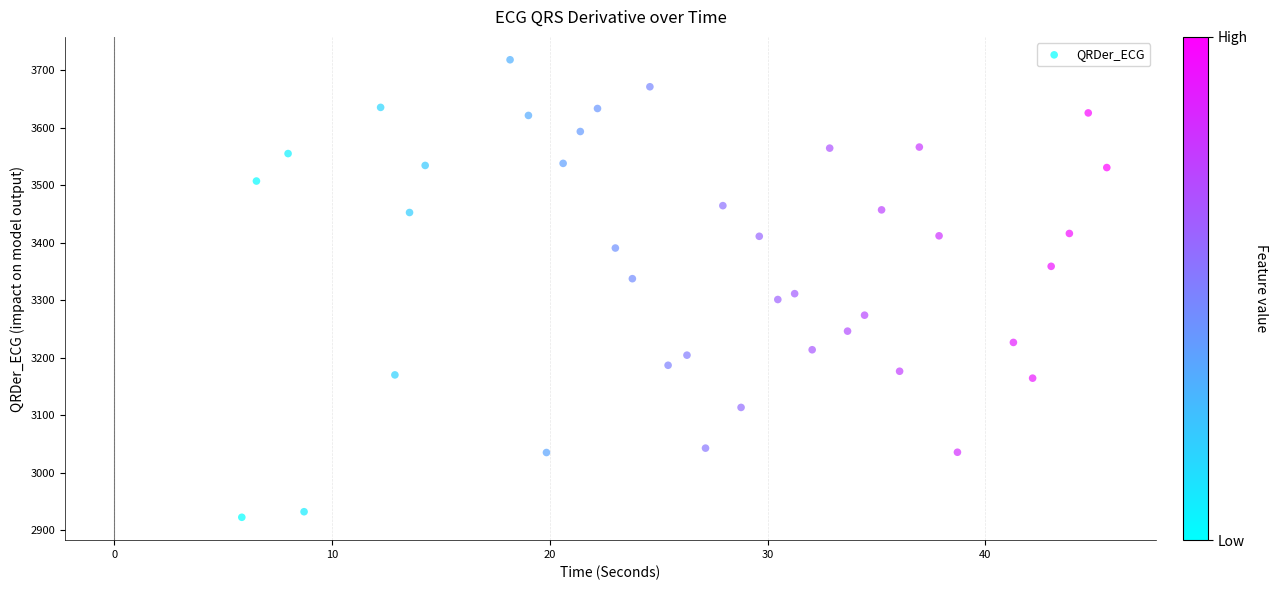

What is the range of X values (max minus min)?

39.7